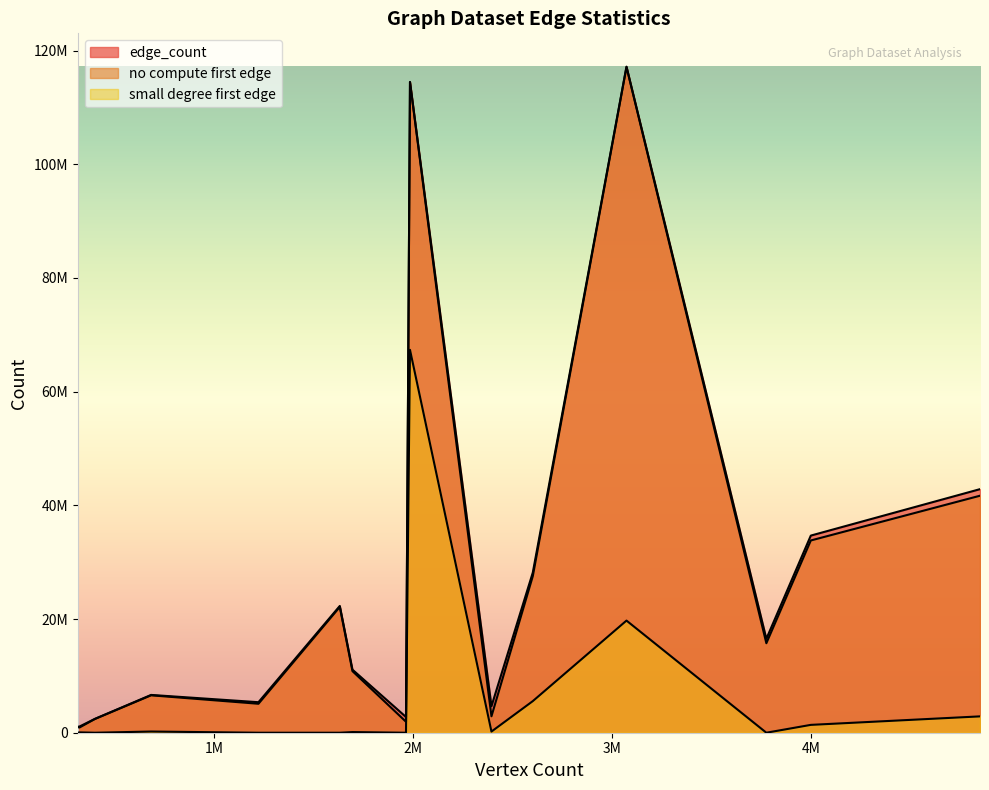

What is the sum of all small degree first edge values?

97496363